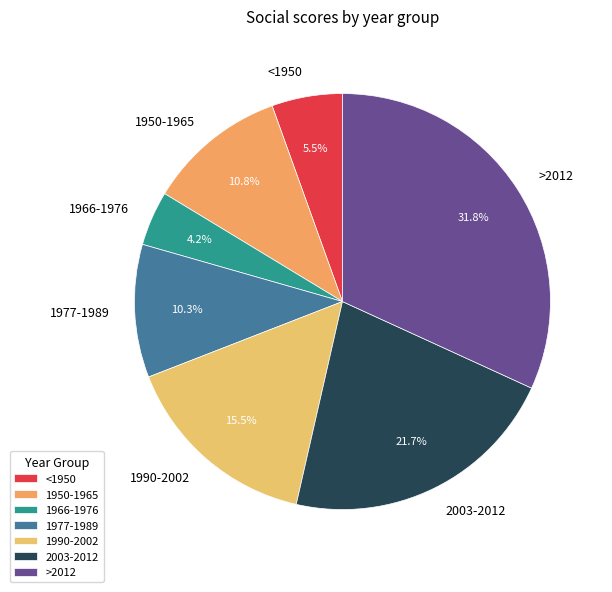

Does 1950-1965 account for over 50% of the chart?

No